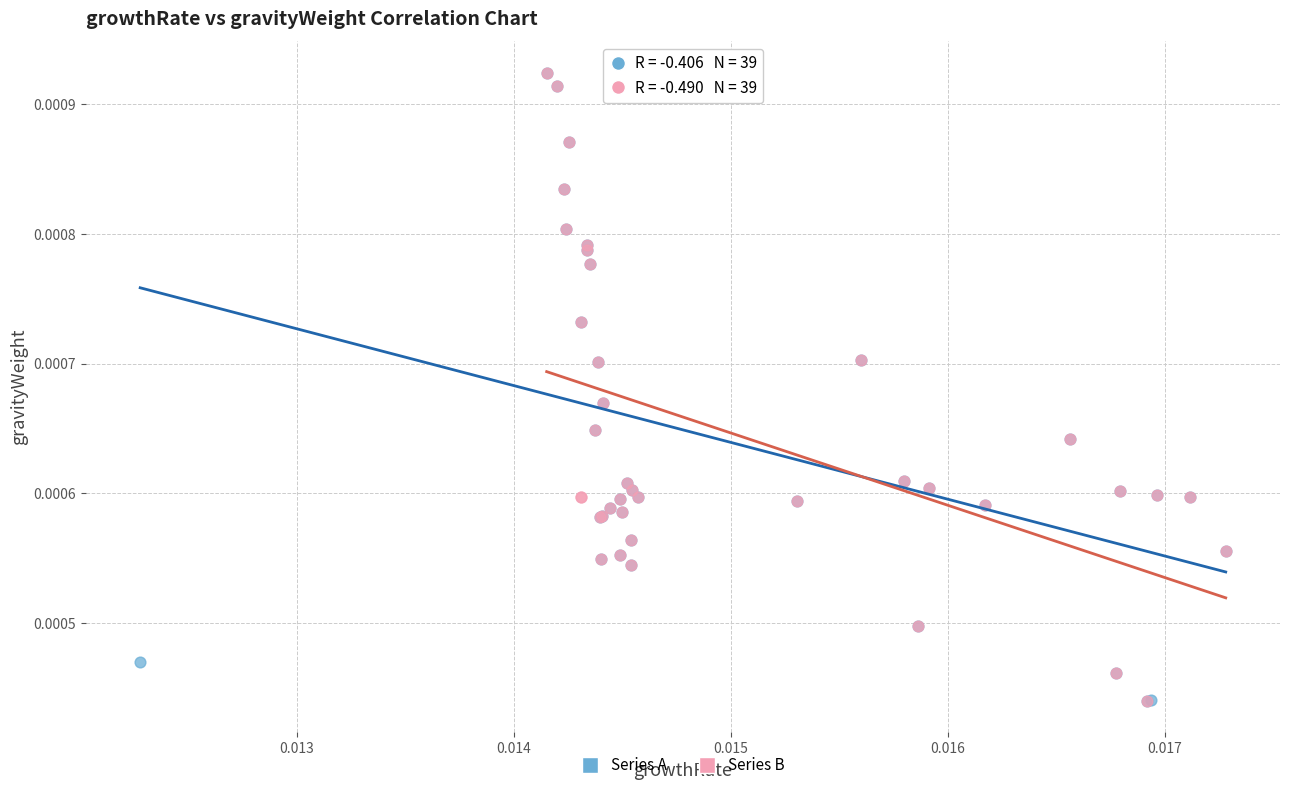

What are all the series names shown in the legend?

Series A, Series B